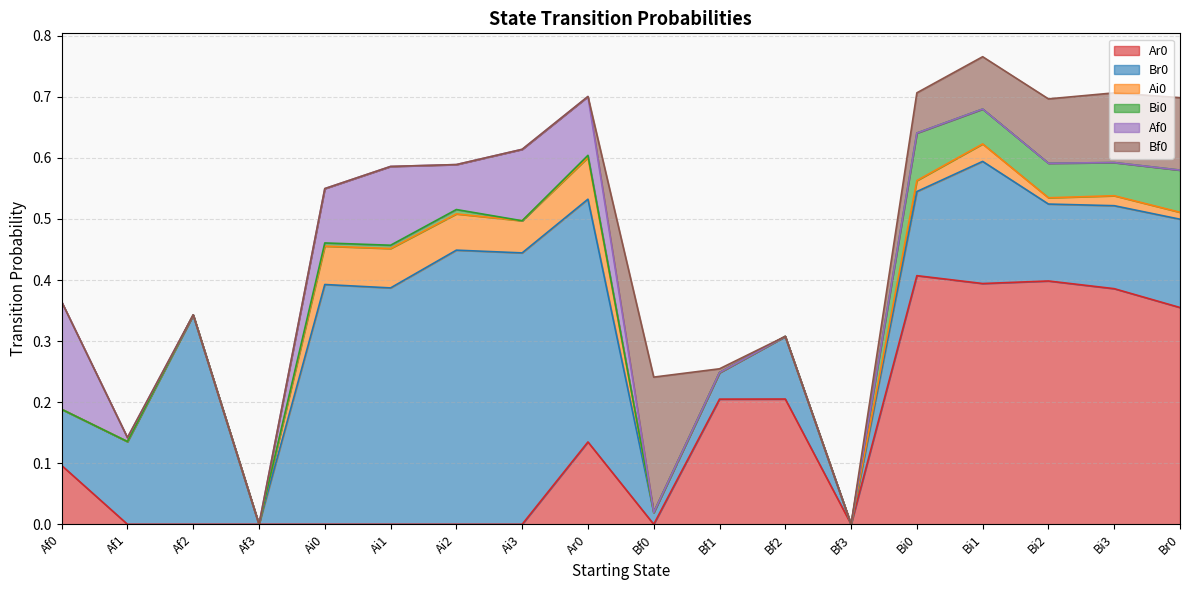

How many categories are shown in the chart?

18